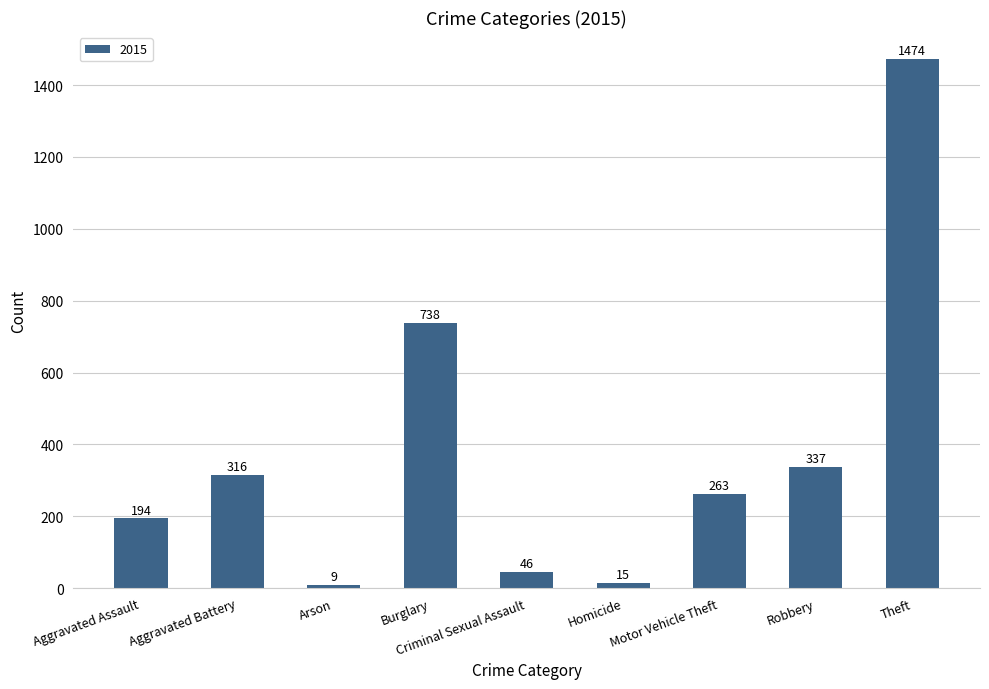

How many bars are there in total?

9